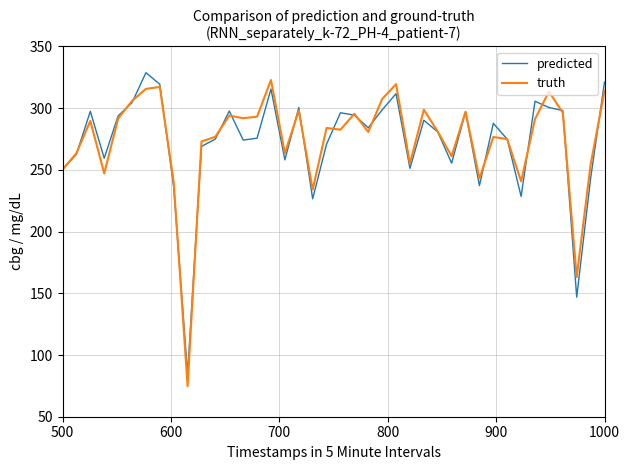

What is the highest value of the predicted series?

328.7